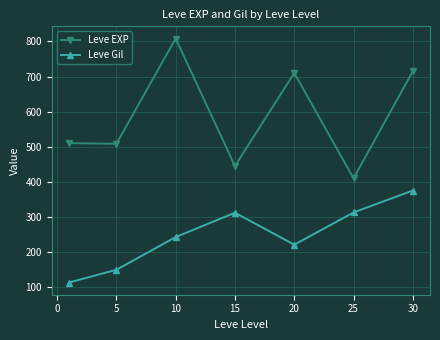

What is the value of the Leve EXP point at the 1st from the left?

510.2